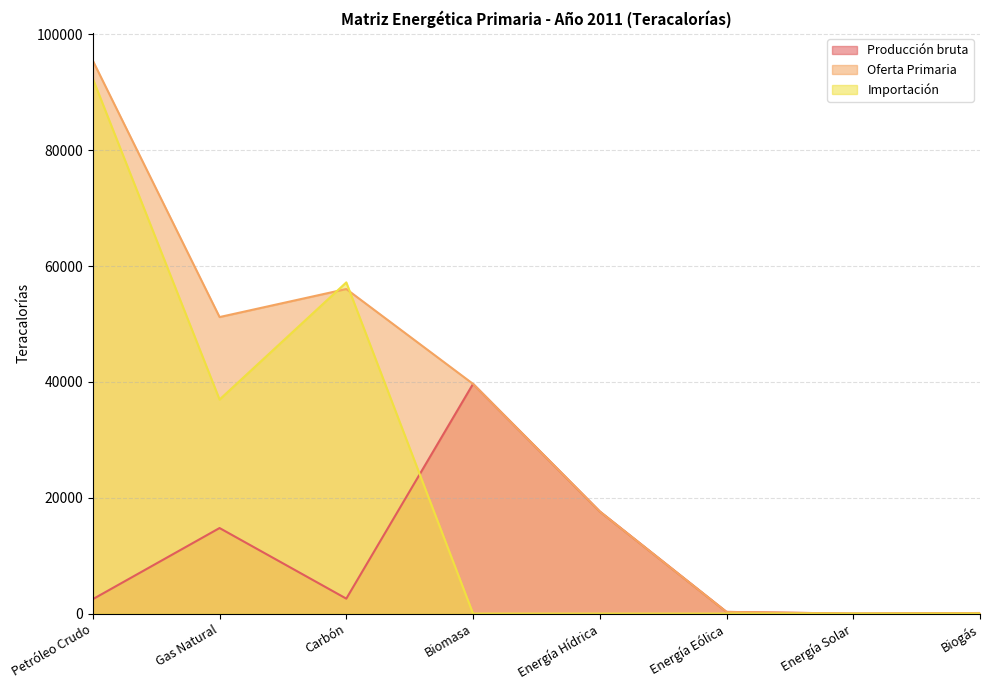

Is the value of Oferta Primaria at Energía Eólica greater than the value of Producción bruta at Energía Solar?

Yes